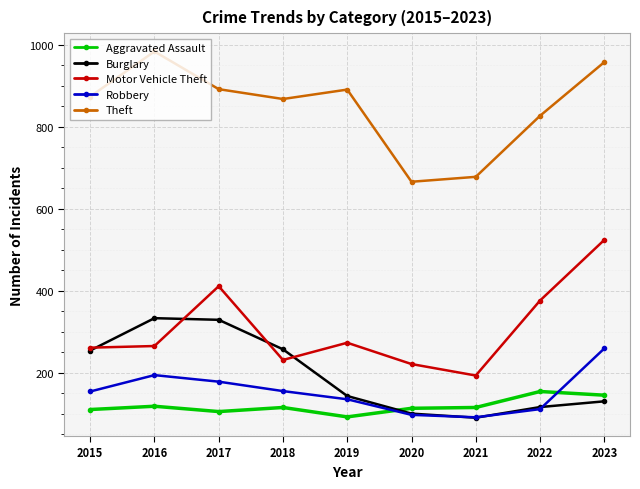

True or false: Aggravated Assault and Theft cross at least once.

False